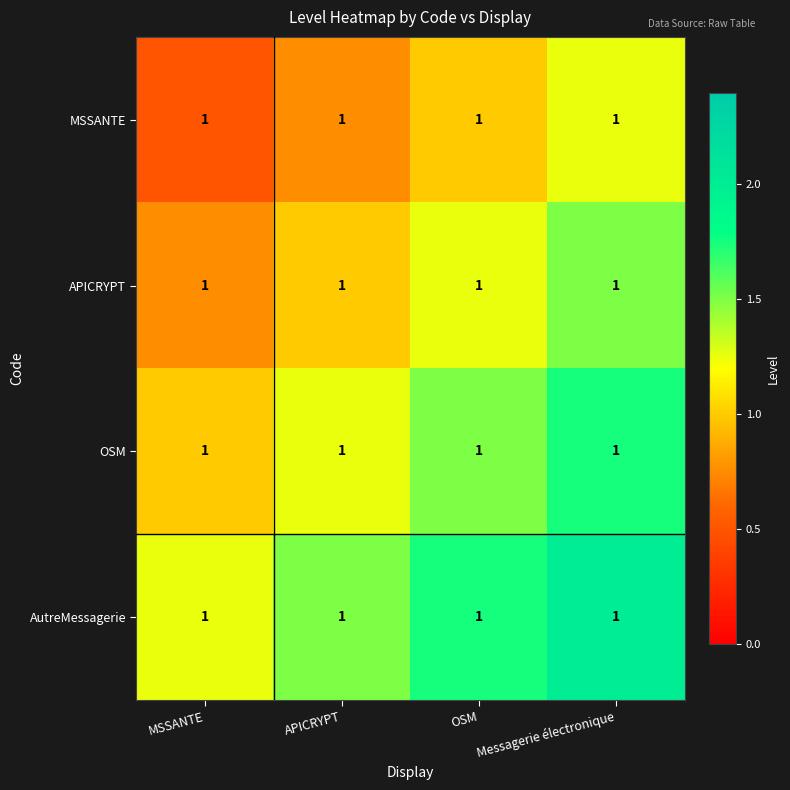

Which category has the highest value in the AutreMessagerie series?

Messagerie électronique